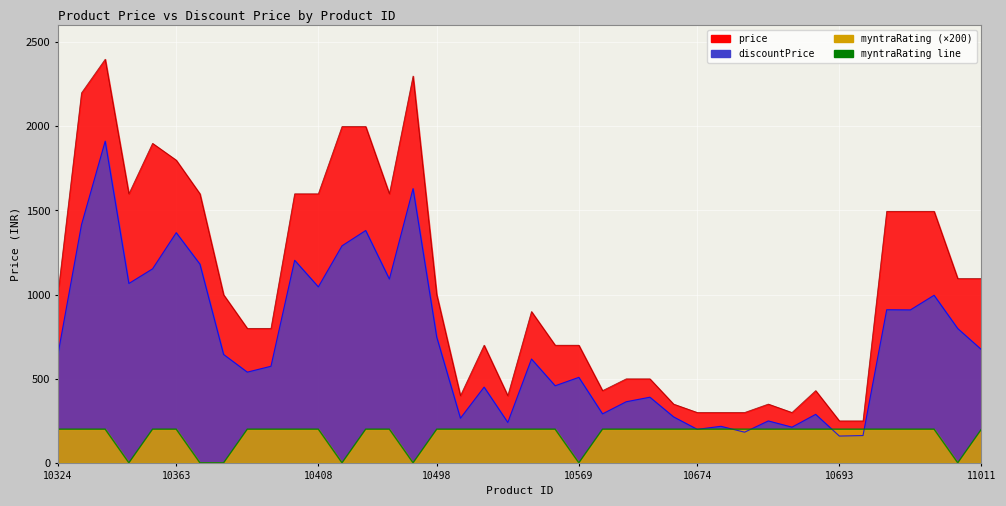

True or false: discountPrice and price cross at least once.

False